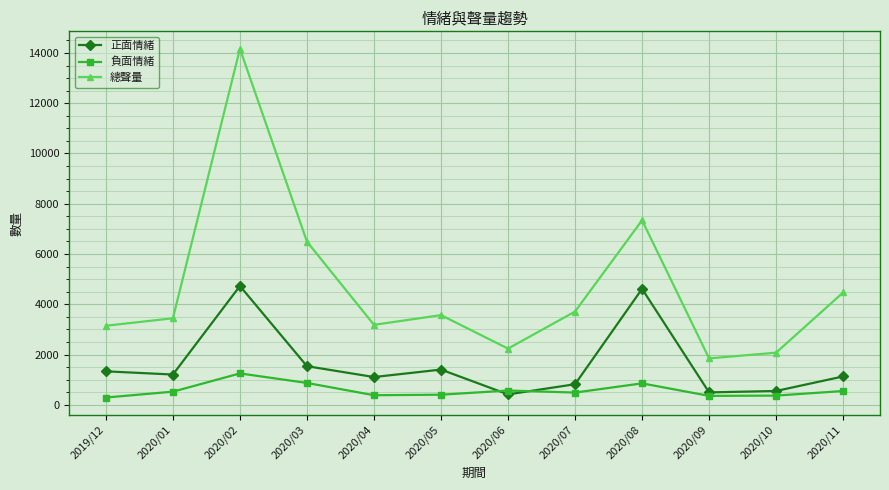

How many lines are shown in the chart?

3